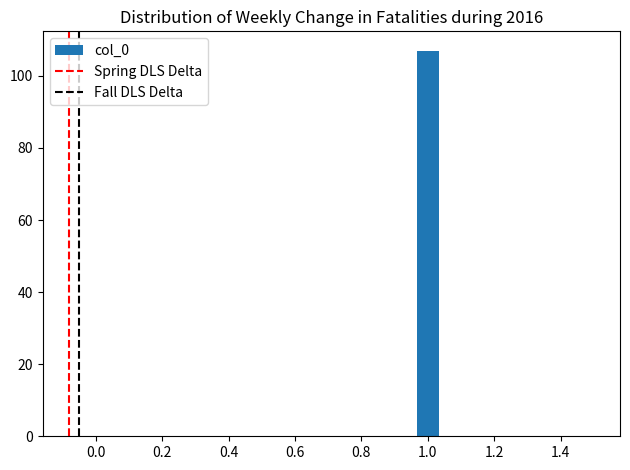

Read against the x-axis, roughly where is the centre of the tallest bar?

1.00